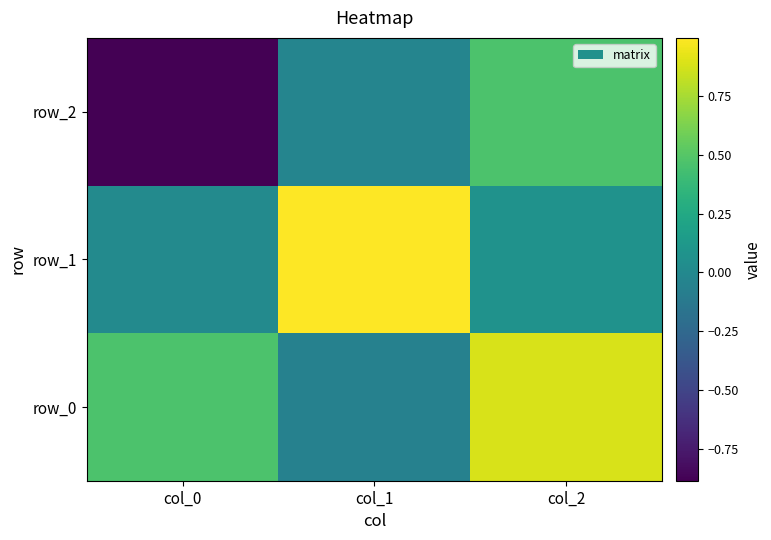

Read the row_0 value at col_2.

0.9